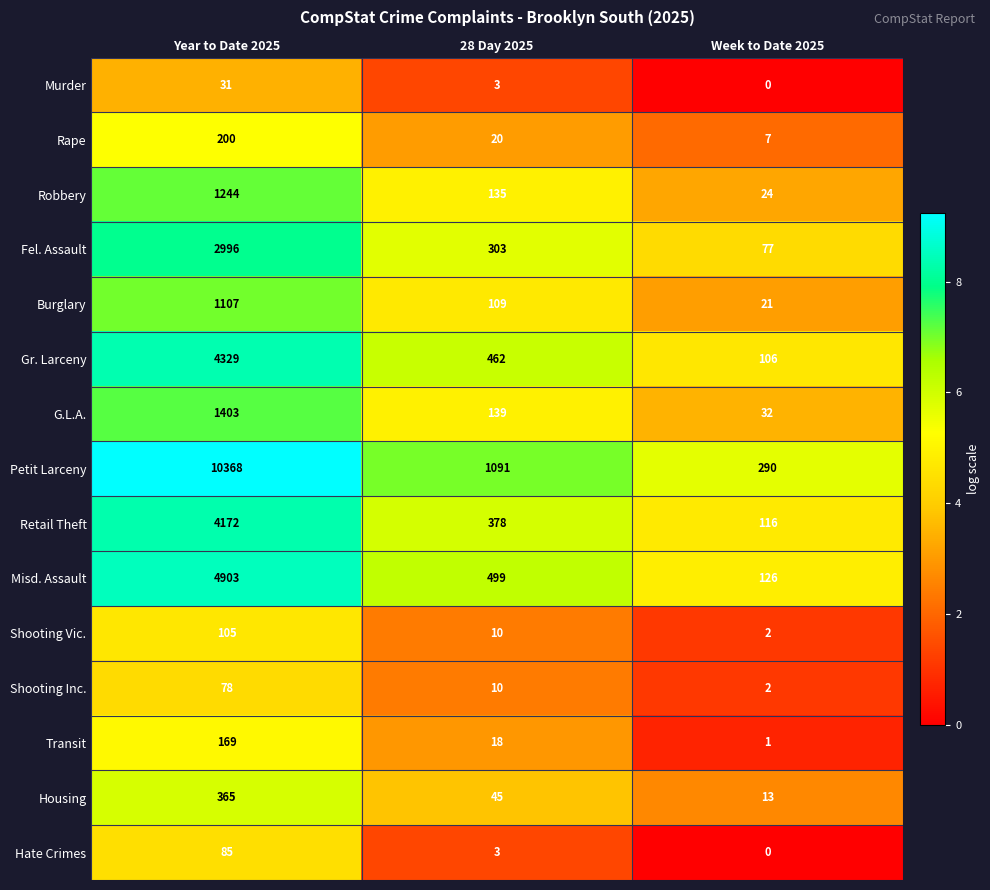

Which category has the highest value across all series?

Year to Date 2025